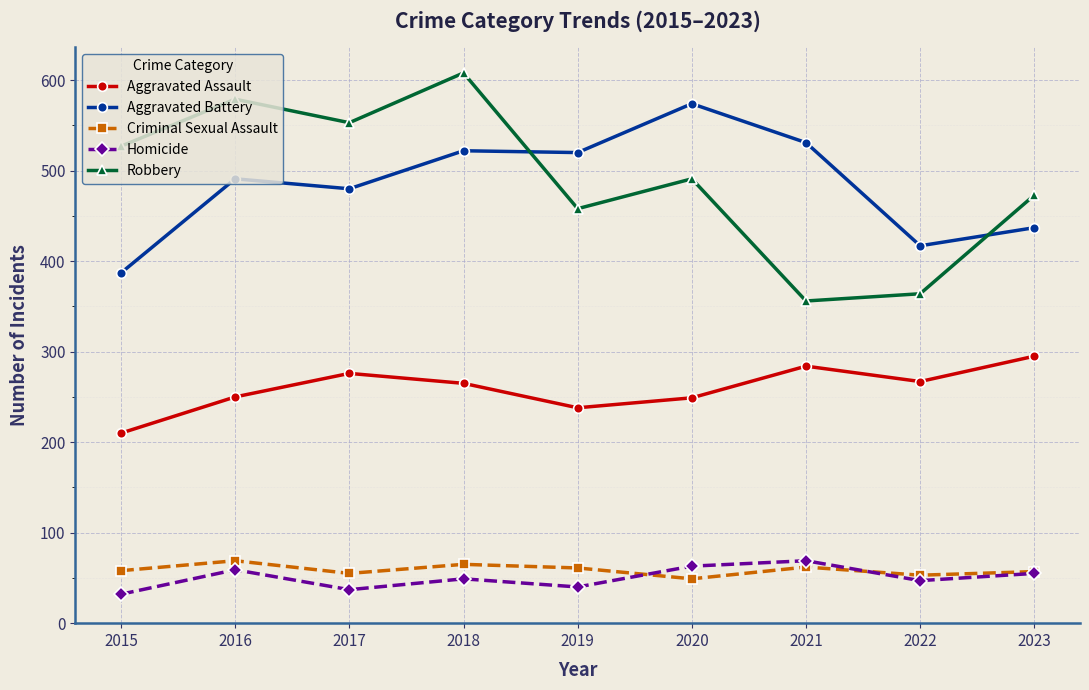

What is the average value of the Aggravated Battery series?

484